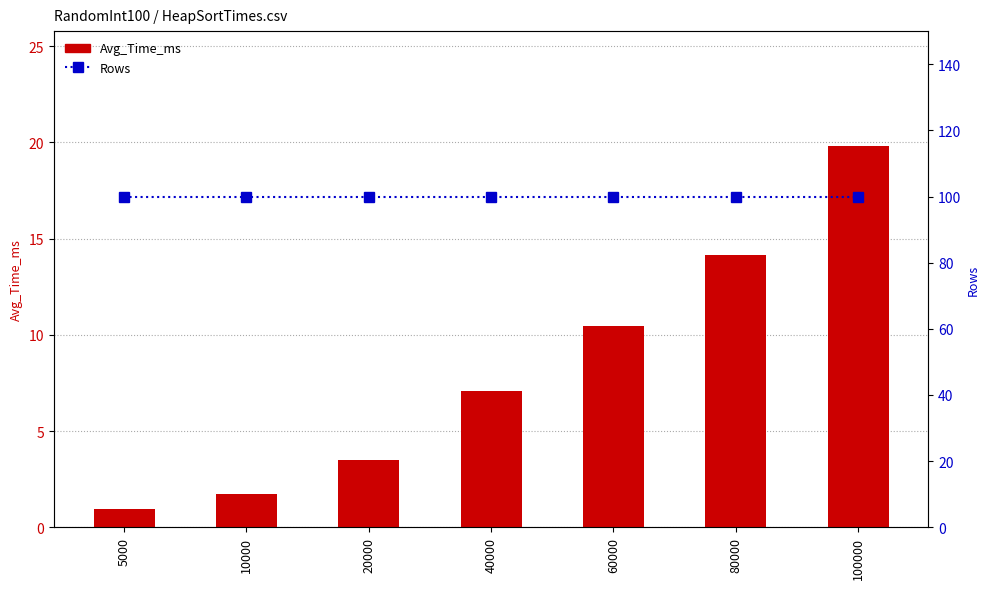

Are the bars grouped side by side (vs. stacked)?

Yes